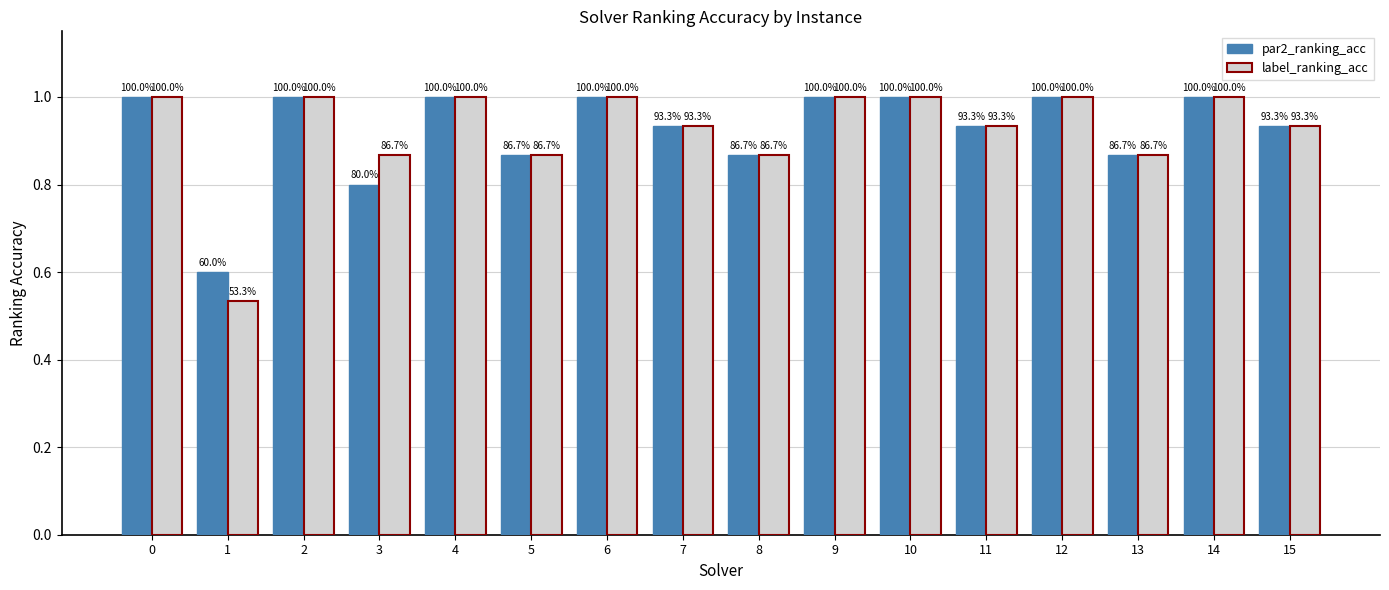

How many bars are there in total?

32